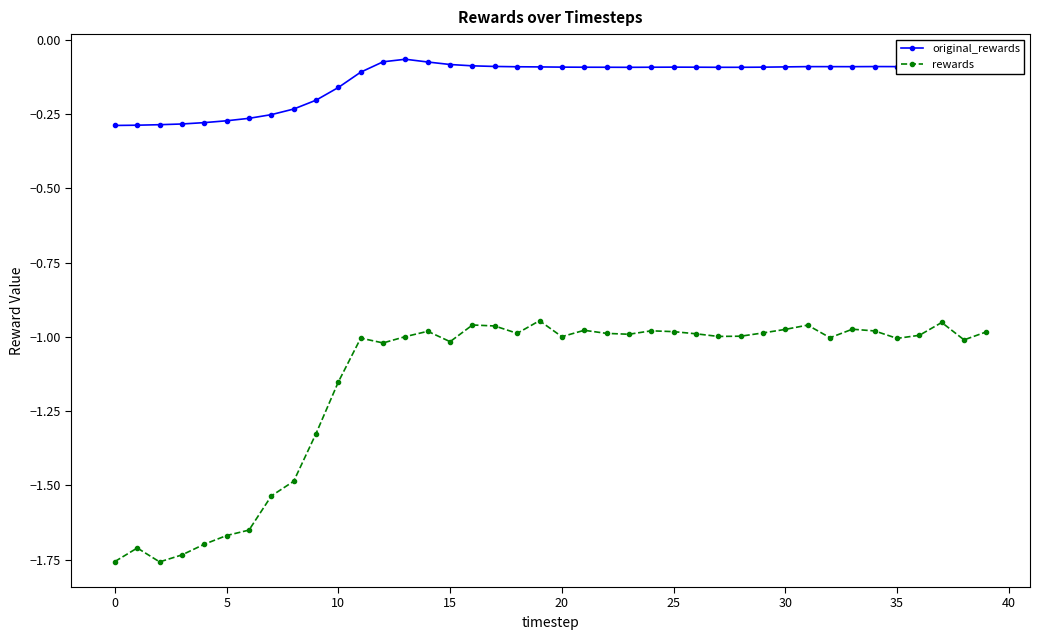

In rewards, how many points are lower than both neighbors (excluding endpoints)?

10